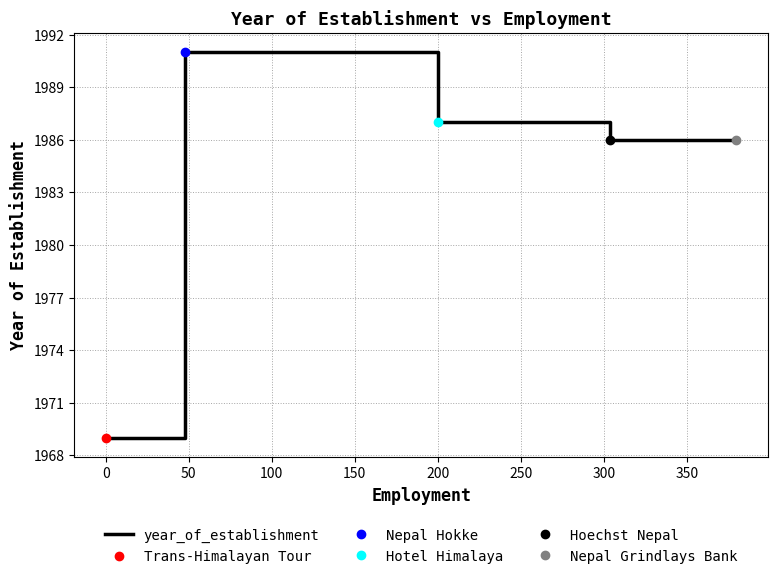

What is the lowest value of the year_of_establishment series?

1969